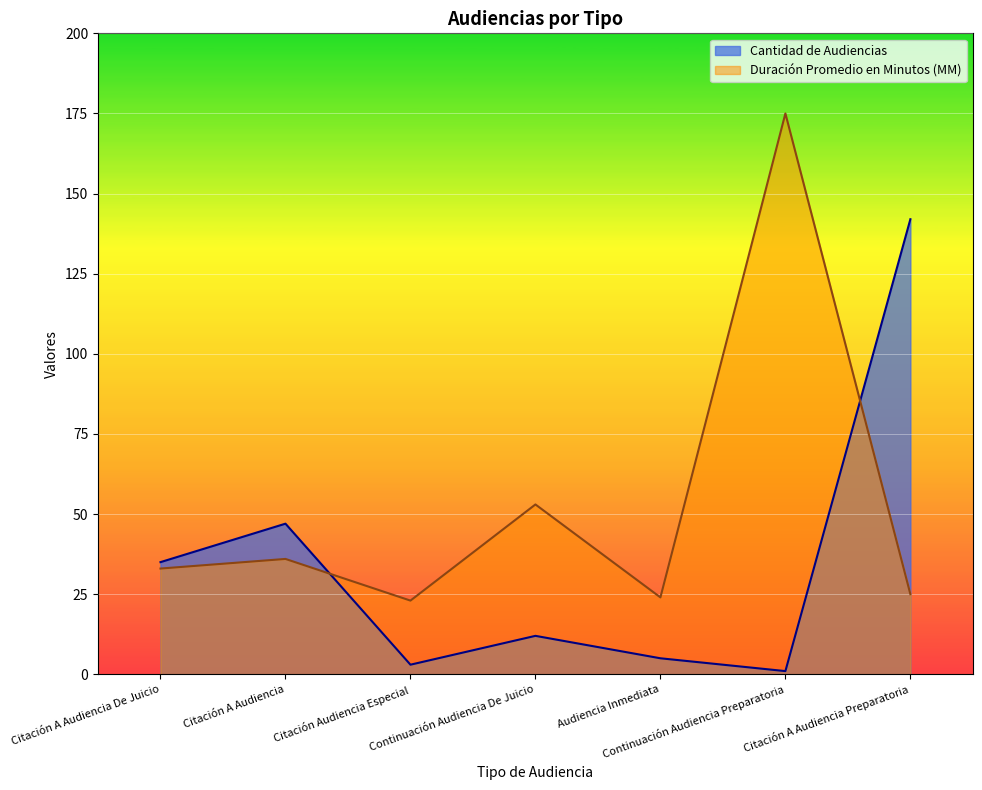

The value of Duración Promedio en Minutos (MM) at Citación A Audiencia is 56. True or false?

False